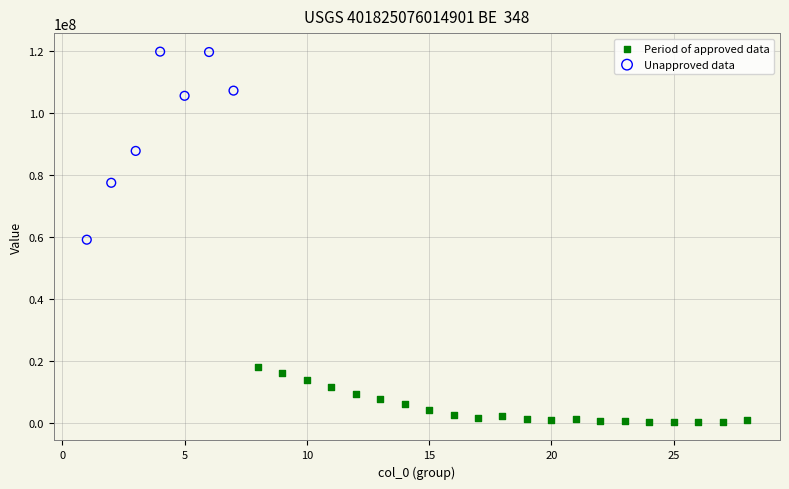

Which series reaches the minimum Y coordinate?

Period of approved data